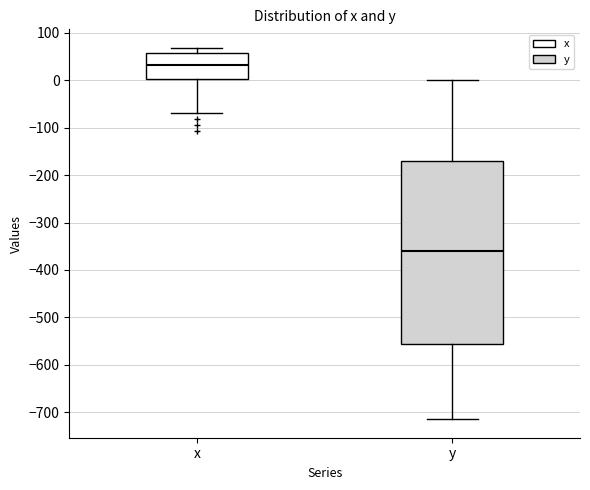

Which box's median line is the highest?

x